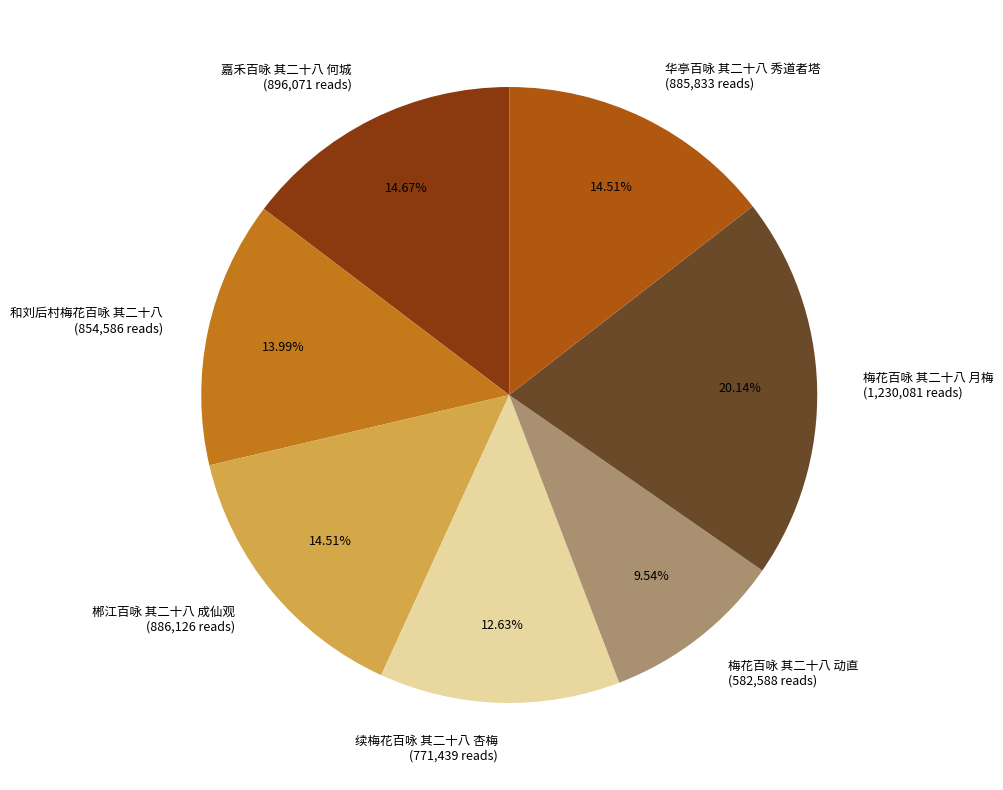

Count the number of slices in the pie.

7